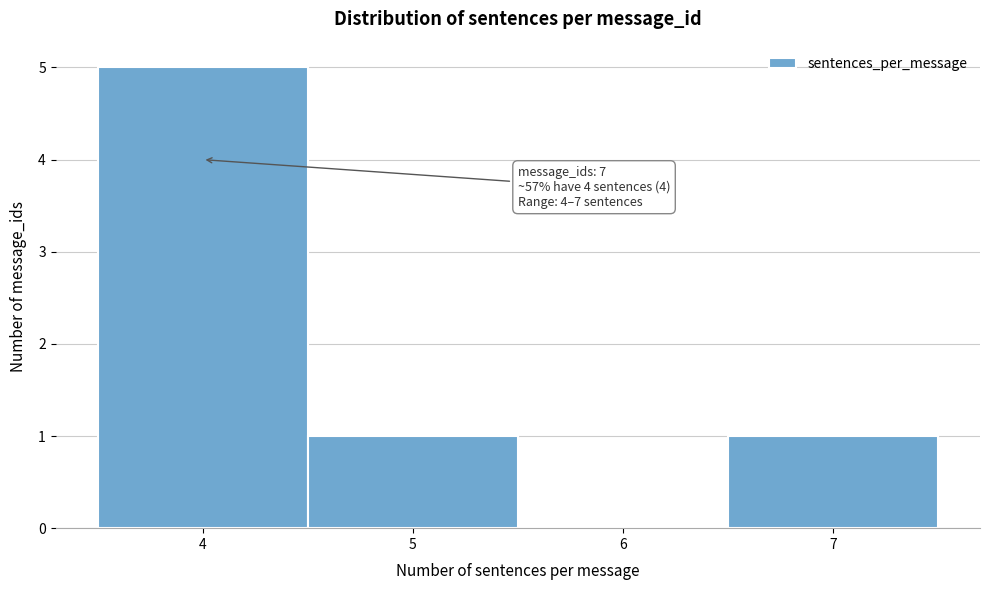

Which range on the x-axis has the tallest bar?

3.5 to 4.5